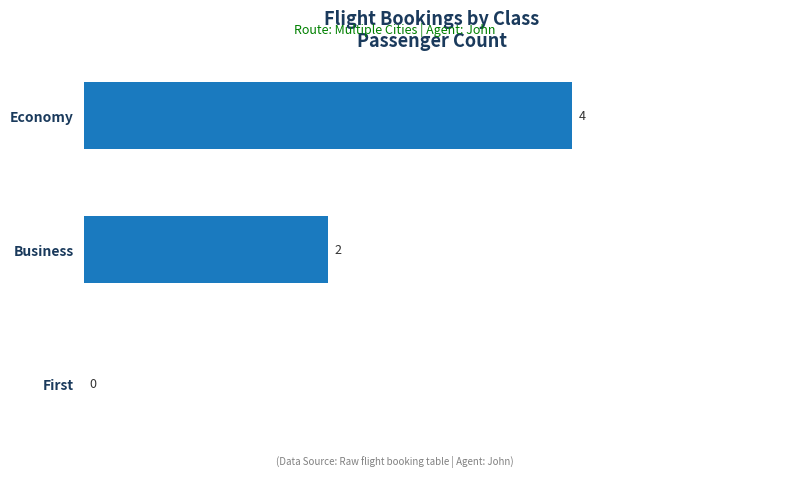

Which has a higher value, Business or Economy?

Economy